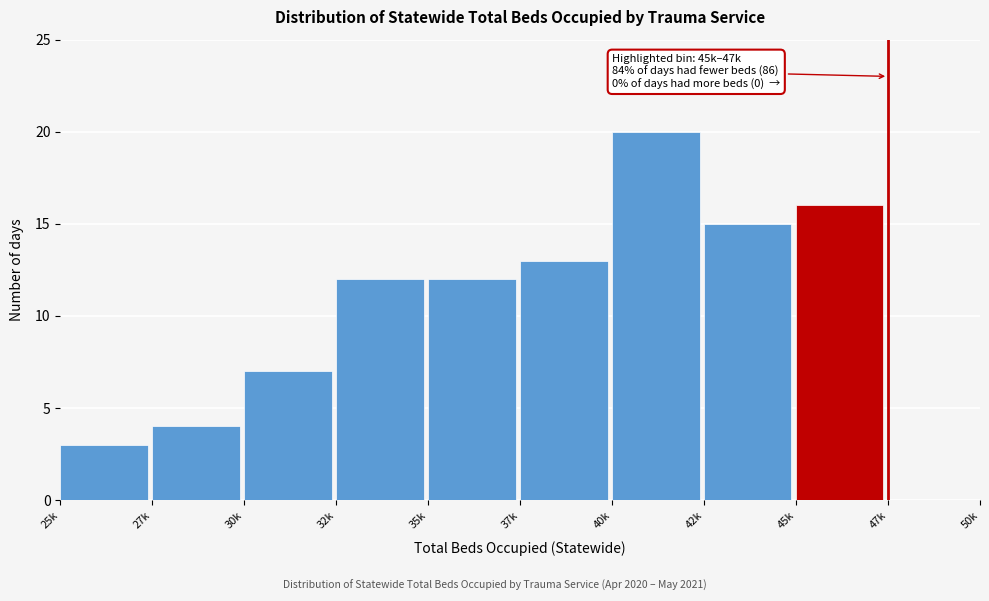

Reading left to right, list all the values displayed in this chart.

25k=3	27k=4	30k=7	32k=12	35k=12	37k=13	40k=20	42k=15	45k=16	47k=0